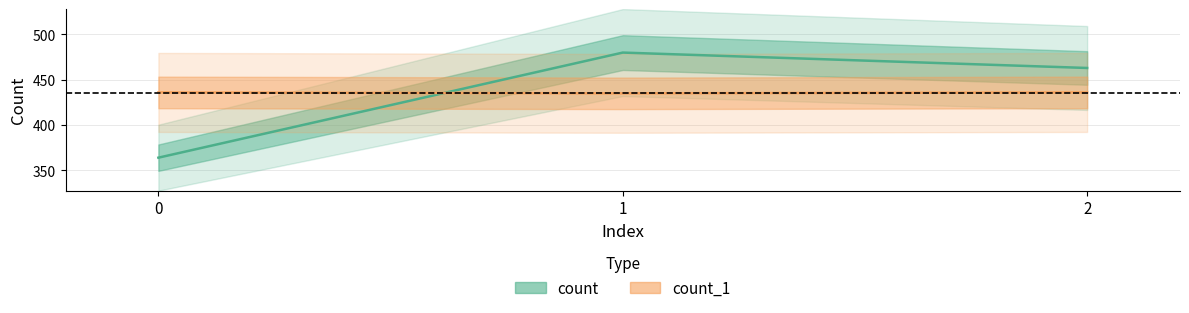

What are all the series names shown in the legend?

count, count_1